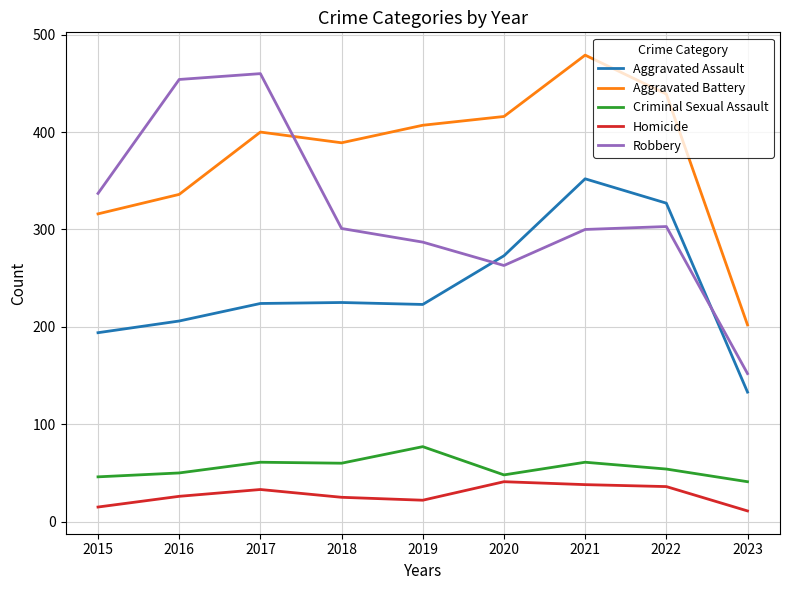

True or false: Aggravated Battery has a value of 548 at 2018.

False